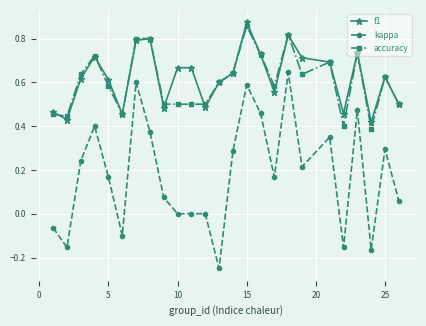

True or false: accuracy has more than 0 interior local peaks.

True